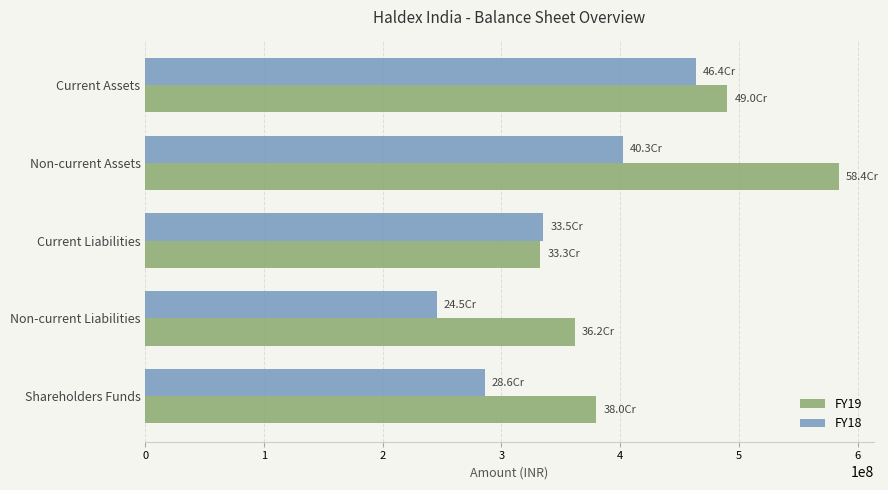

Is it true that FY18 equals 706337483 at Non-current Assets?

False